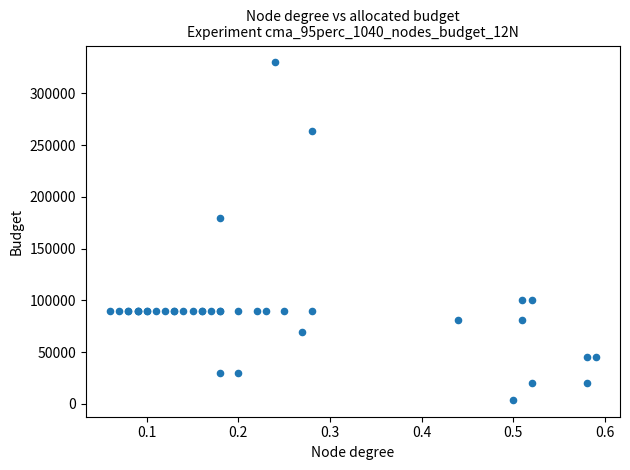

What Y value in the scatter plot is closest to 167000?

180000